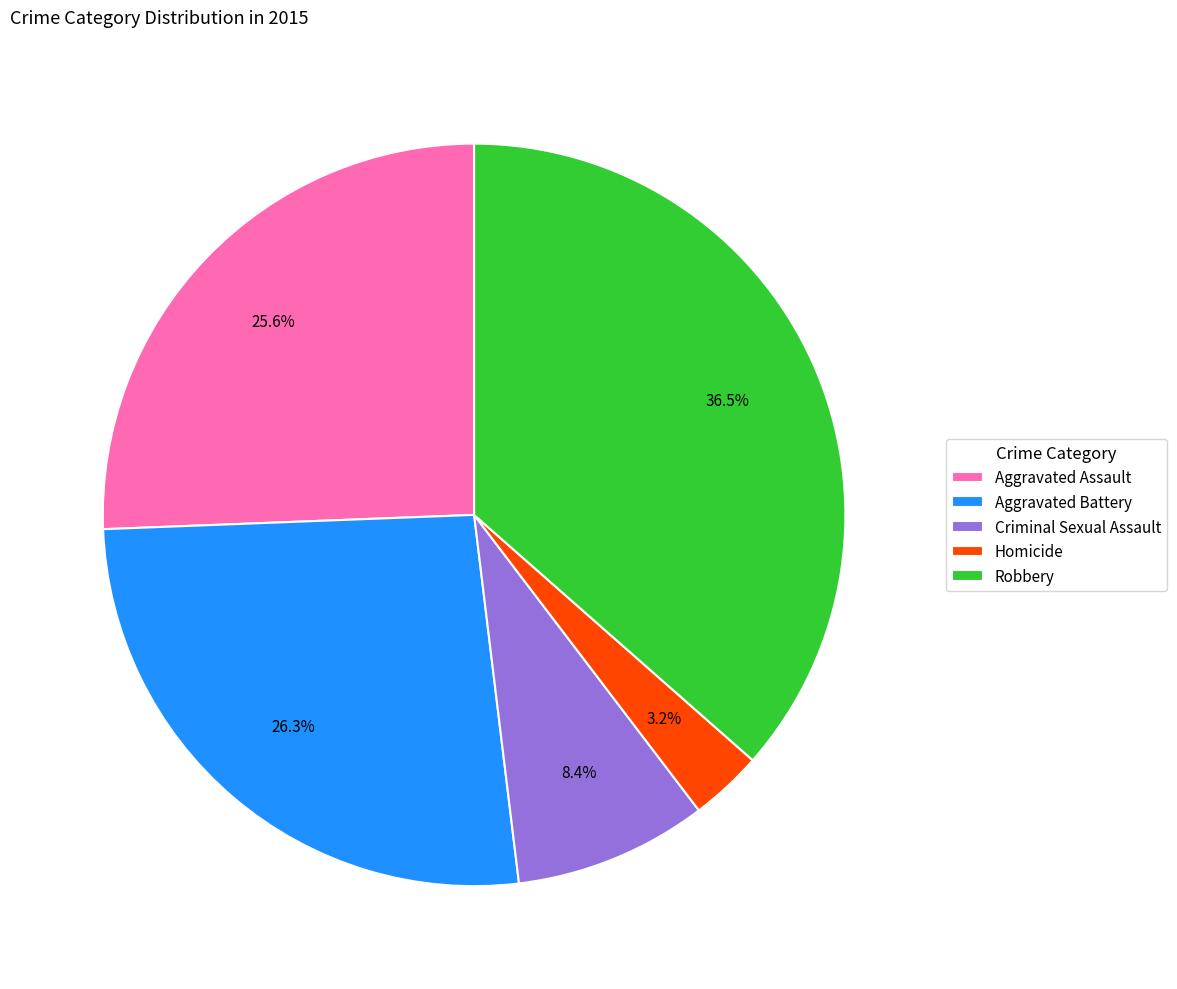

Is there a majority slice in this chart?

No